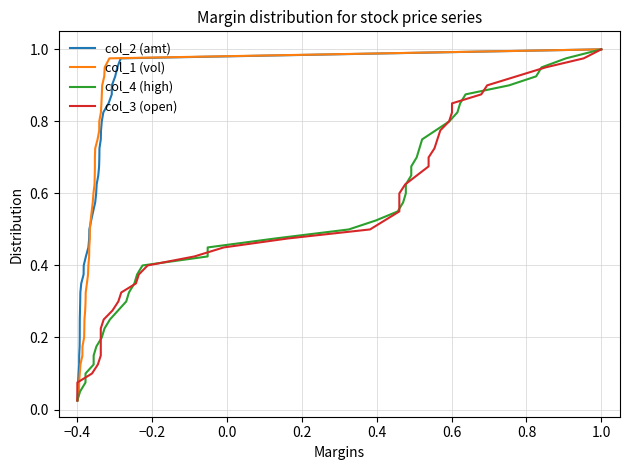

At which label does col_2 (amt) reach its minimum?

−0.4